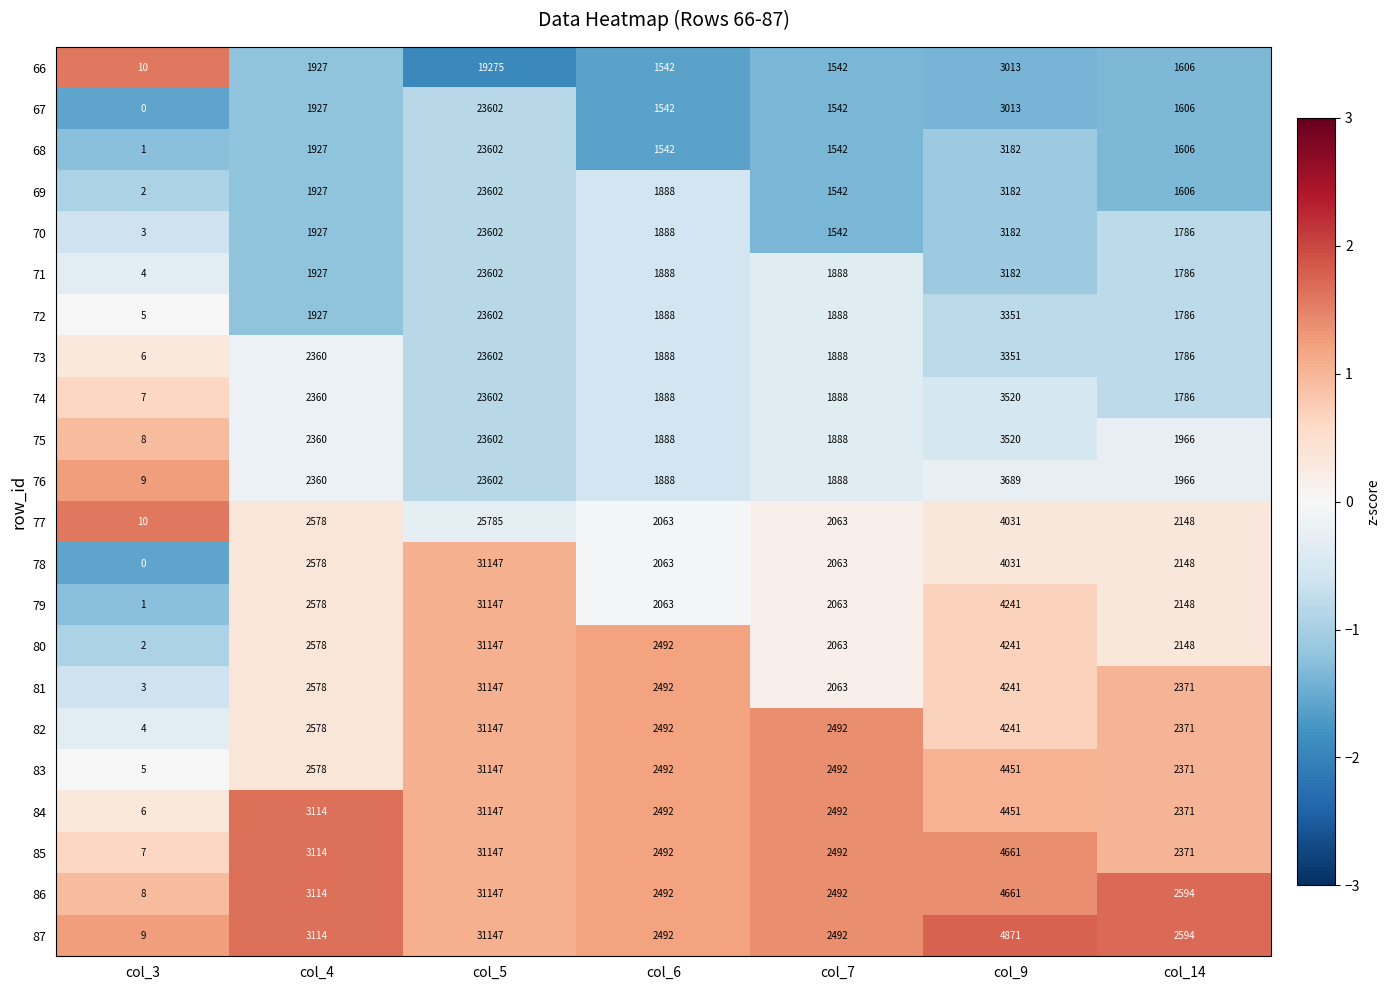

Which series changed the most between col_7 and col_9?

87